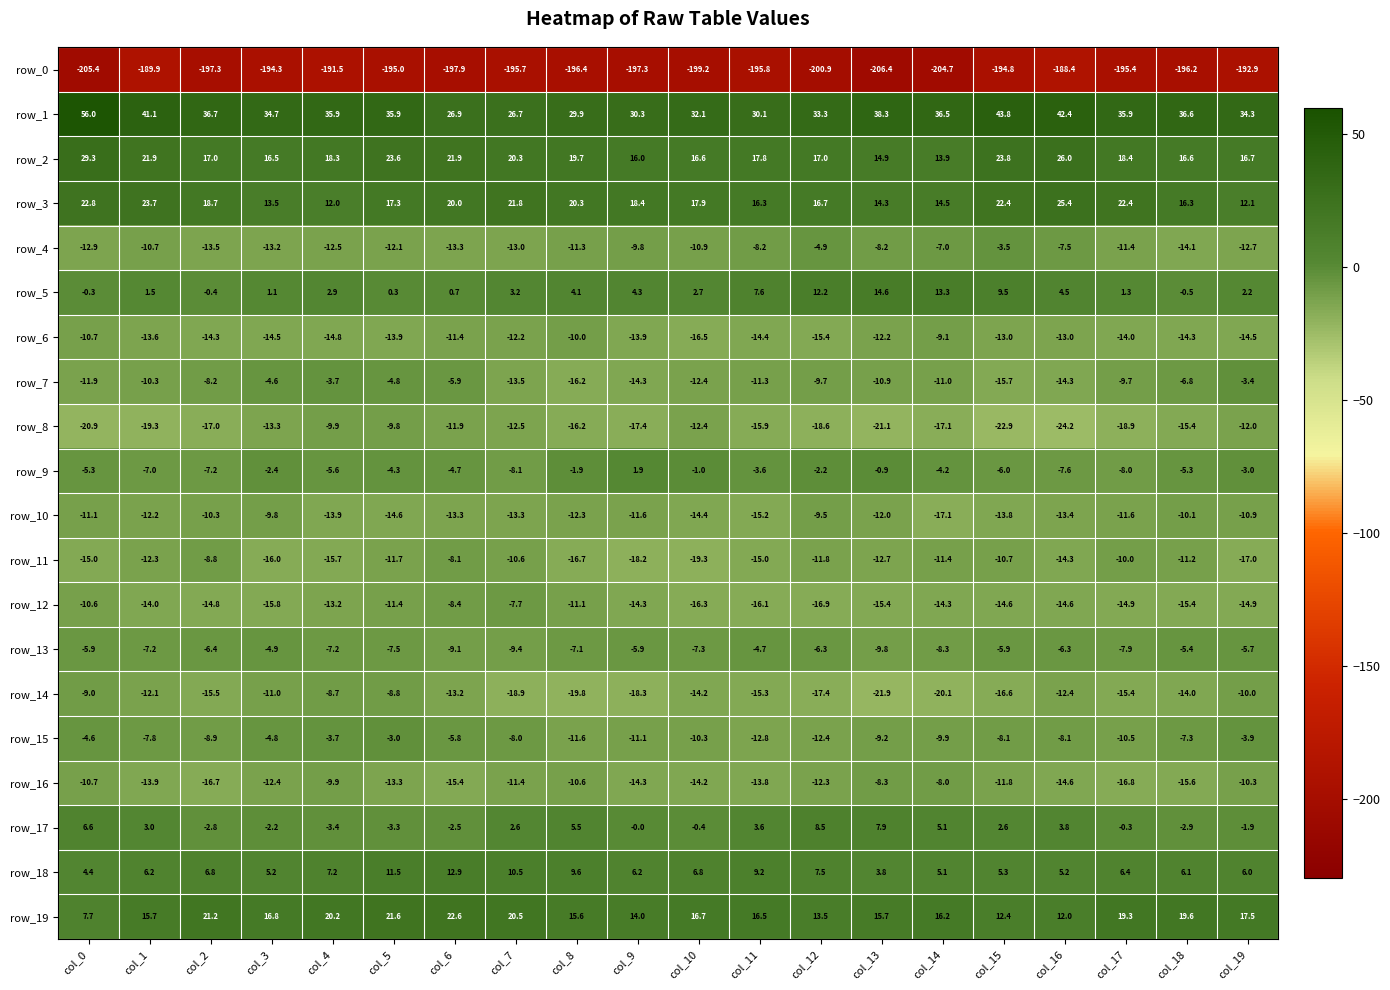

Which category has the highest value in the row_4 series?

col_15